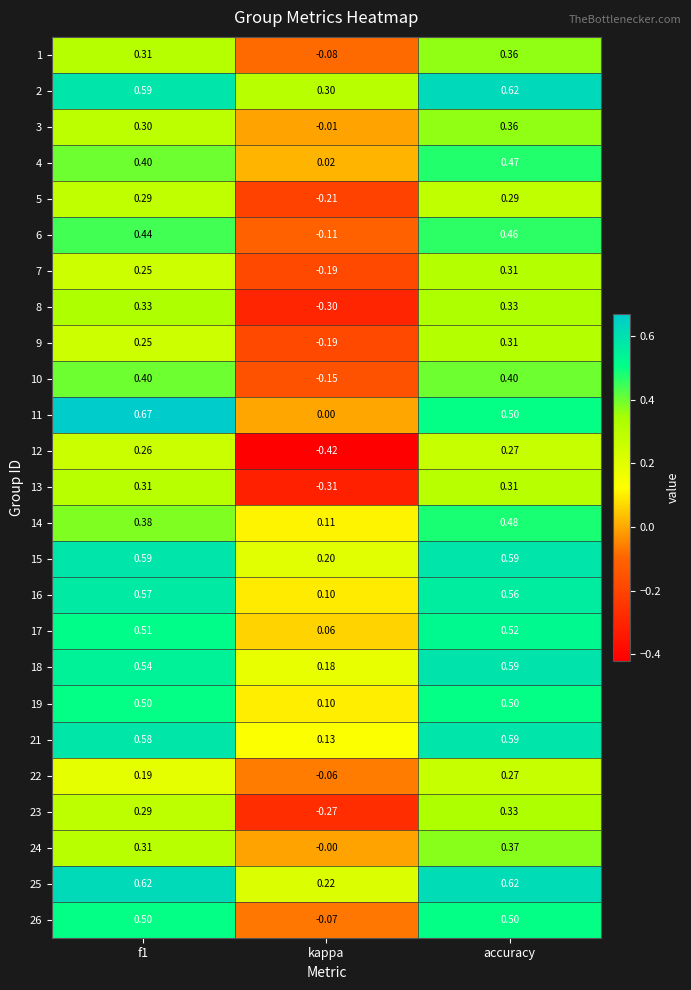

At which label is 14 closest to 0?

kappa